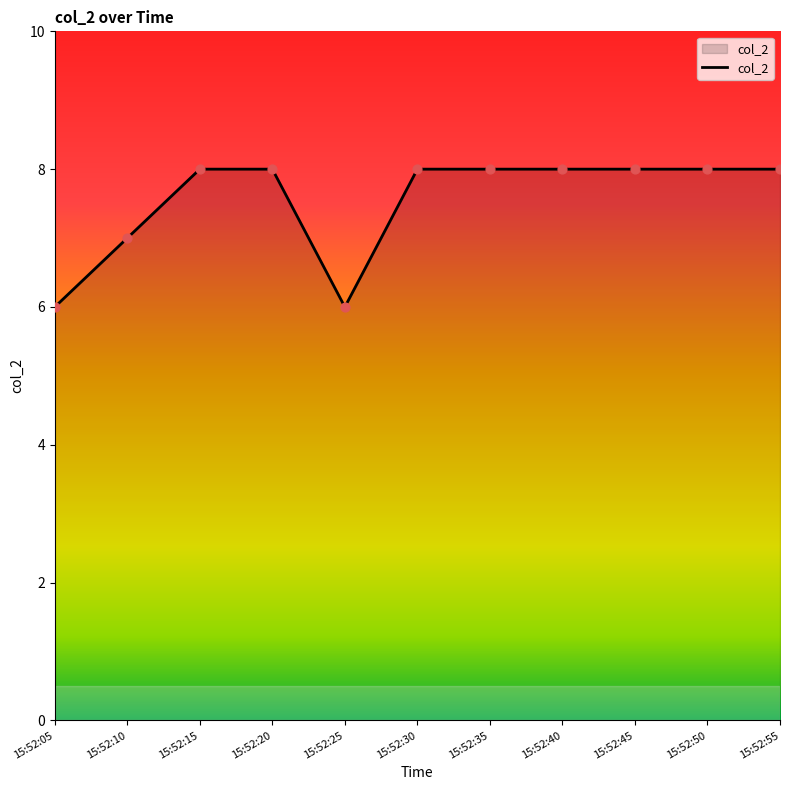

Which has a higher value, 15:52:25 or 15:52:55?

15:52:55